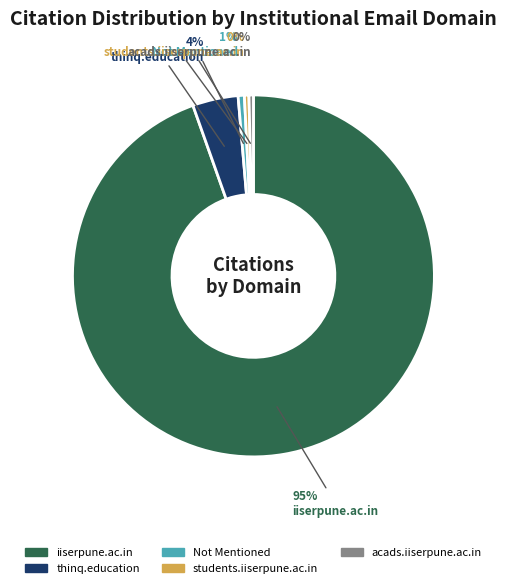

To the nearest percent, what is the difference between the students.iiserpune.ac.in and thinq.education slice percentages?

4%